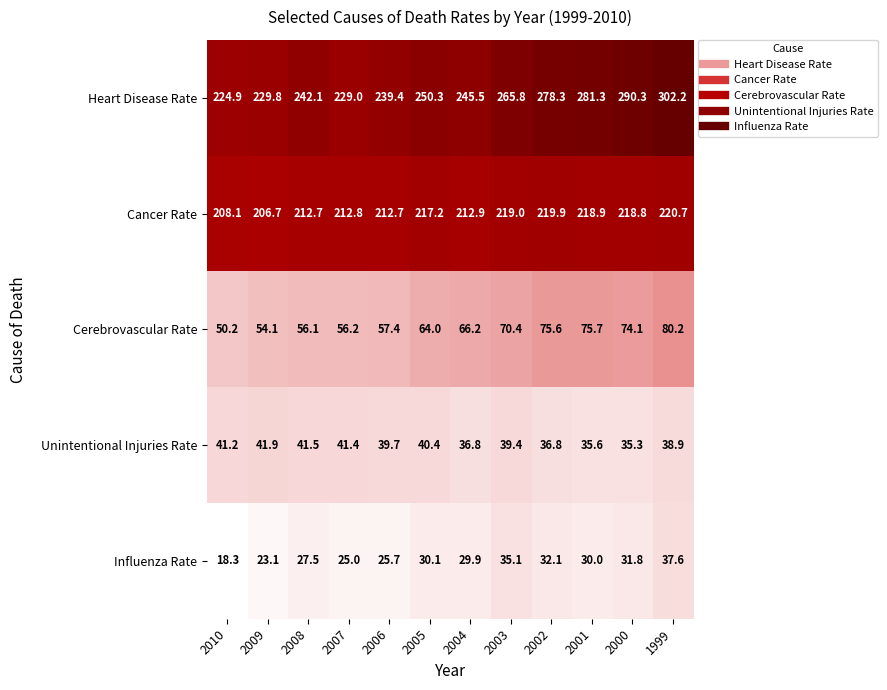

Is it true that Unintentional Injuries Rate equals 70.3 at 2009?

False